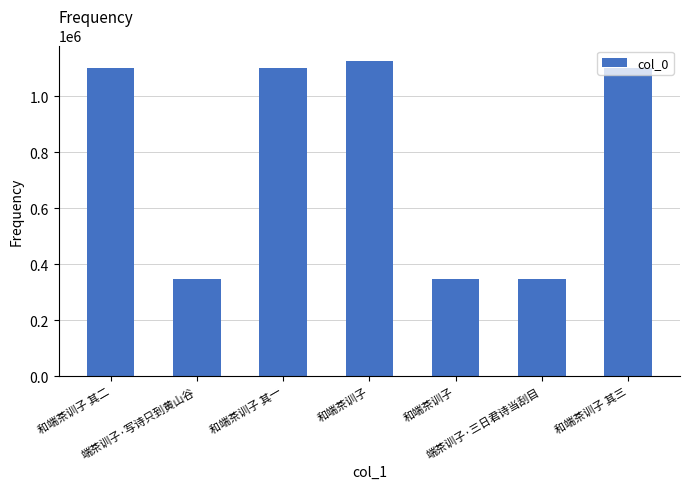

The value at 端茶训子·写诗只到黄山谷 is 346142. True or false?

True